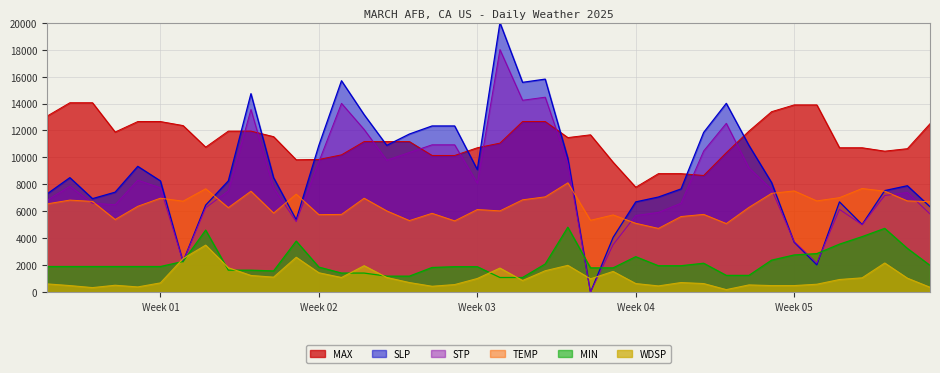

True or false: MIN and TEMP cross at least once.

False